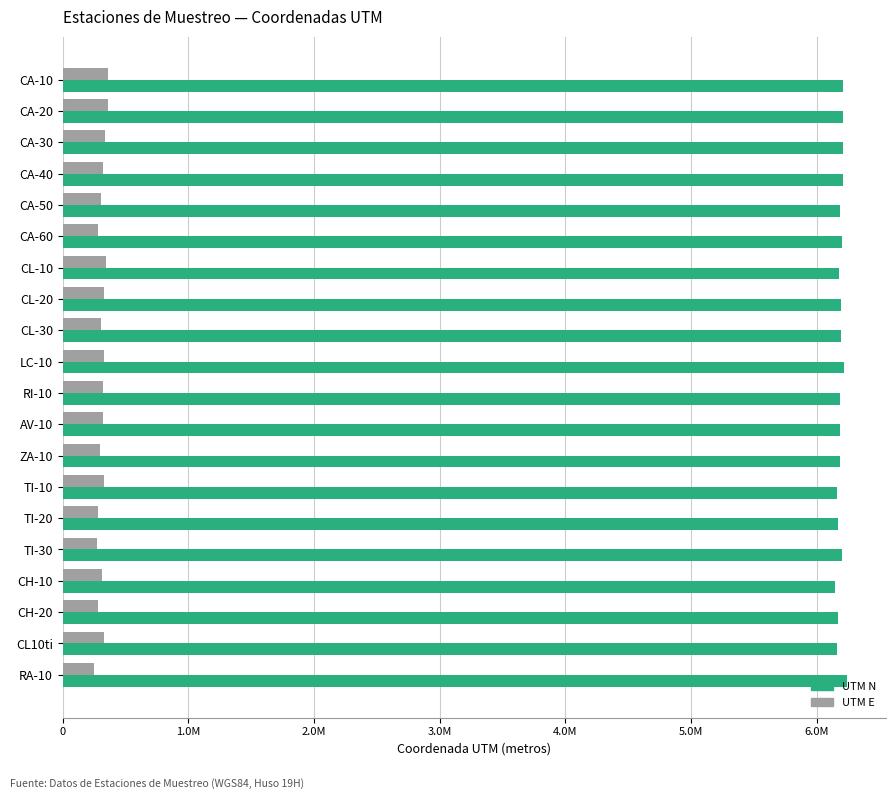

What are all the series names shown in the legend?

UTM N, UTM E